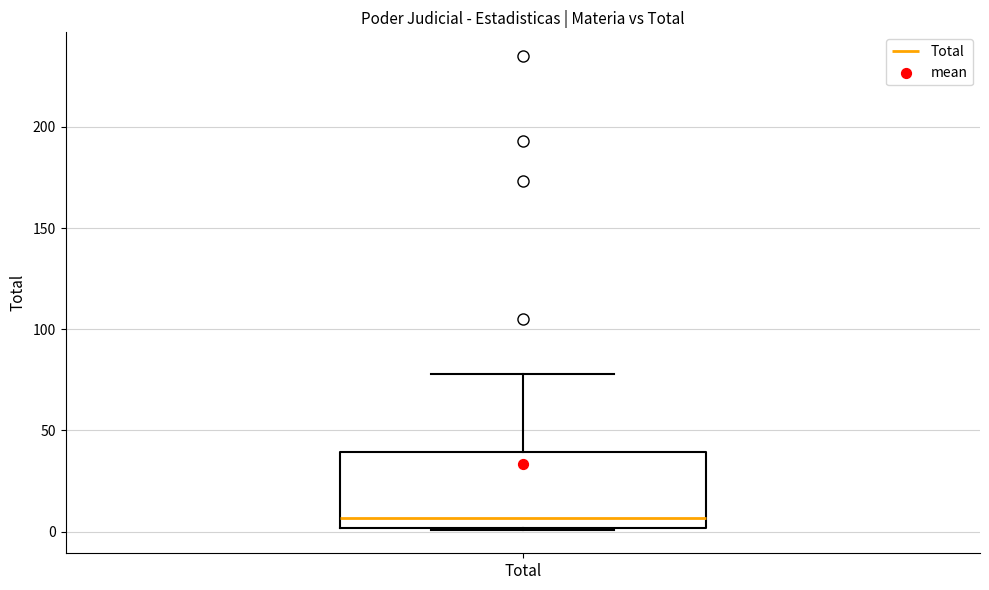

Read this box plot against the y-axis: the position of the median line, the range covered by the box, and the ends of both whiskers. The values are not printed on the chart, so give them approximately, as read against the axis.

median 5, box 0 to 40, whiskers 0 to 80